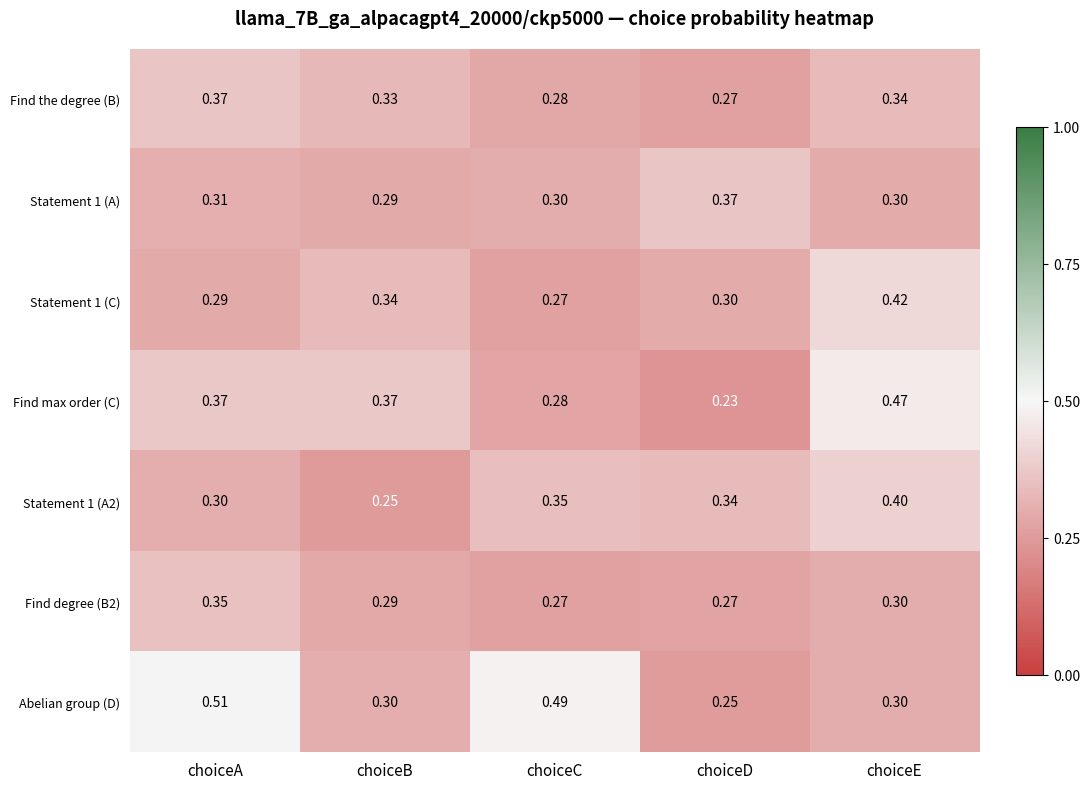

Which series has the largest total across all categories?

Abelian group (D)